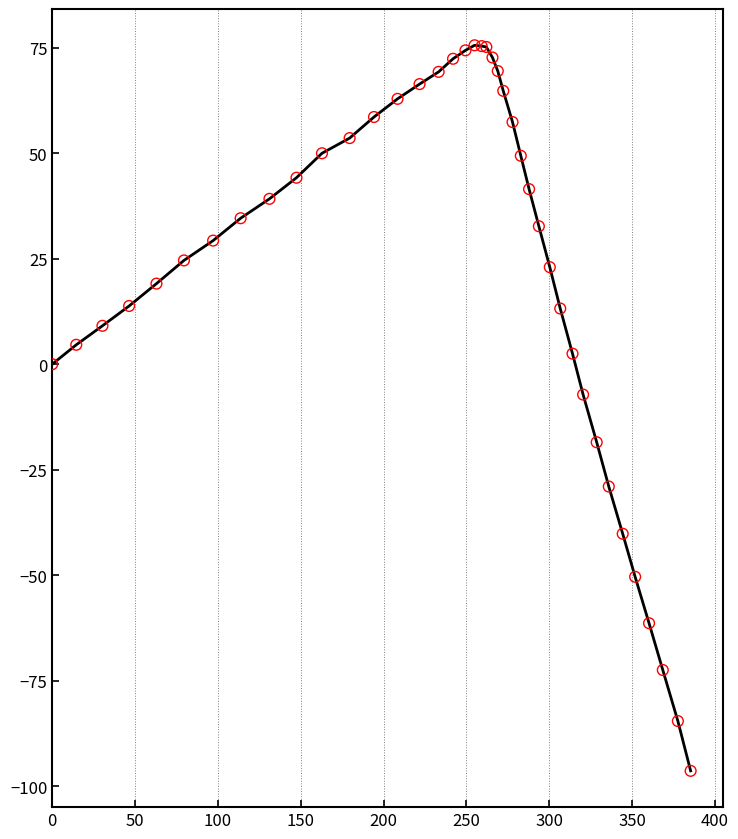

What is the greatest value displayed?

75.6